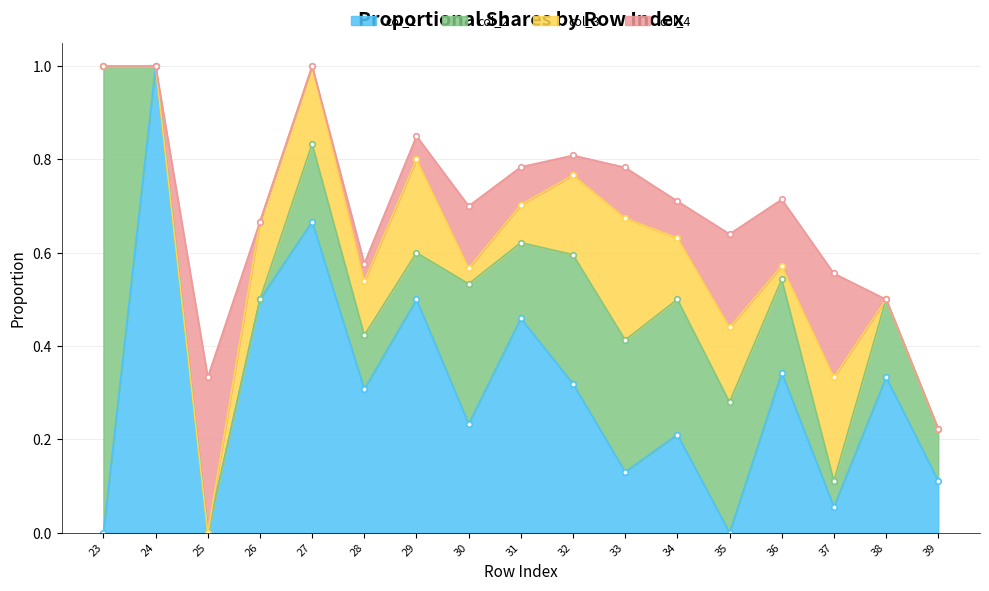

After their last crossing, which series has the higher values: col_3 or col_1?

col_1